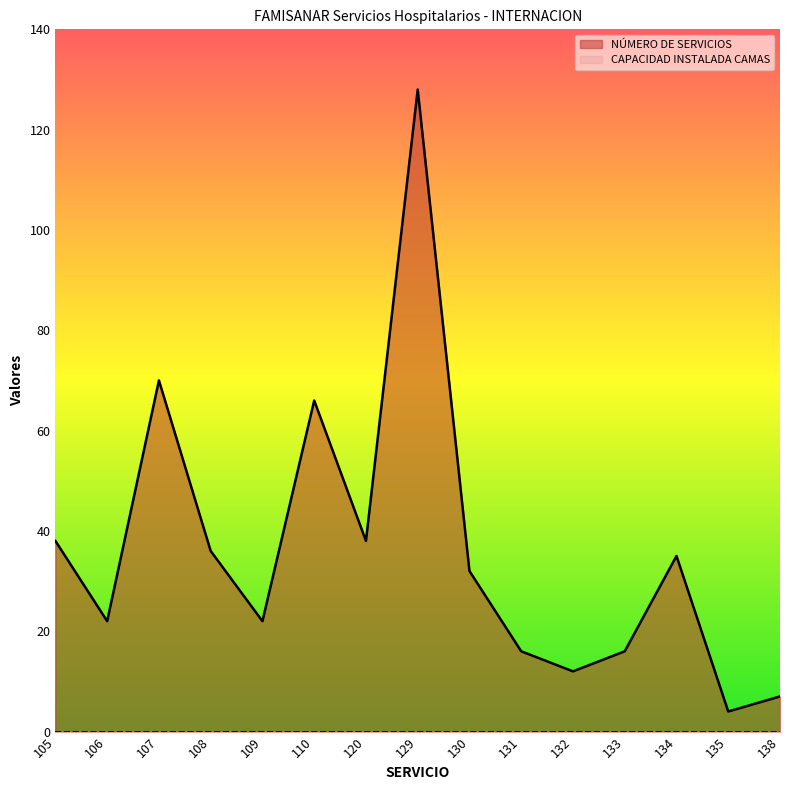

At which category does the chart reach its minimum across all series?

135